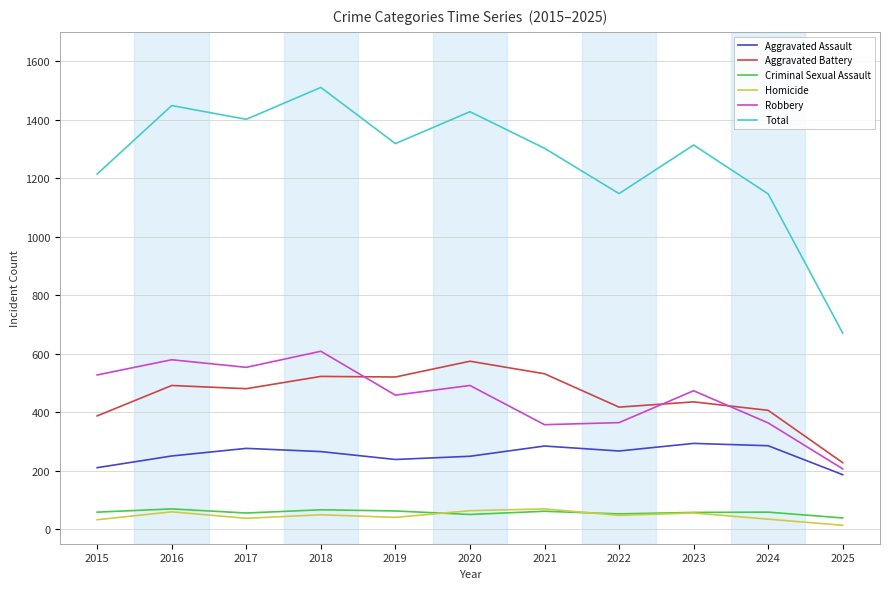

What is the total value across all series at 2025?

1340